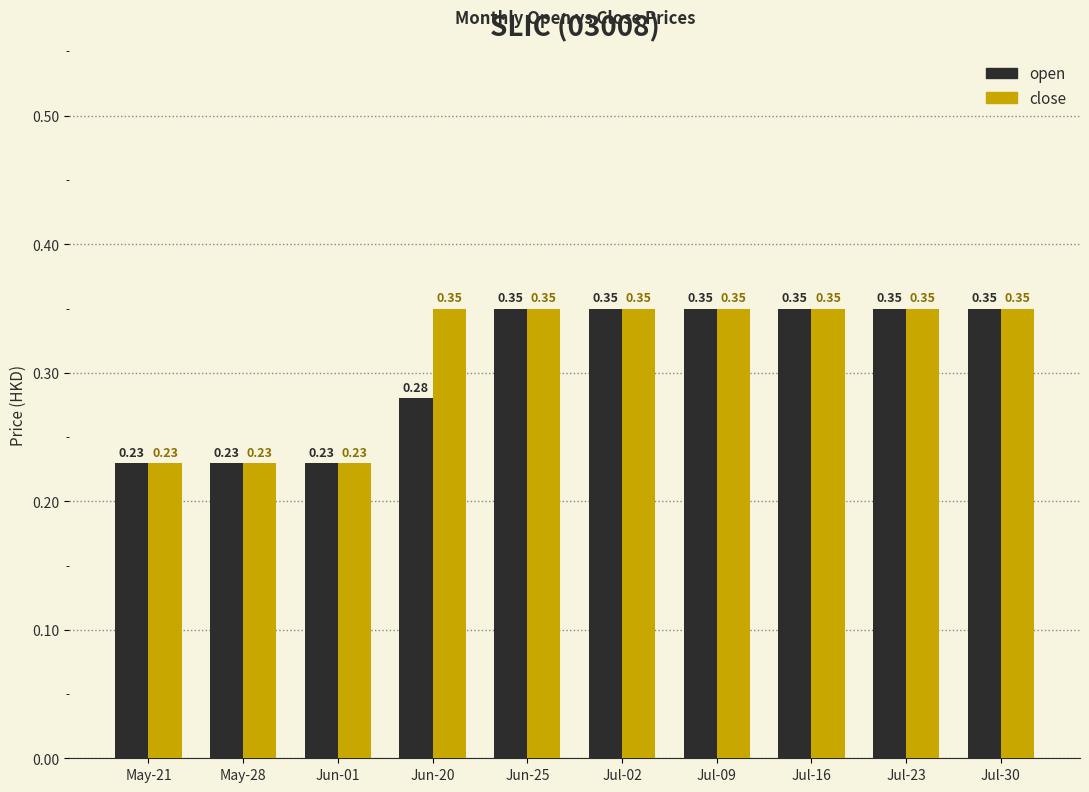

How many bars are there in each group?

2